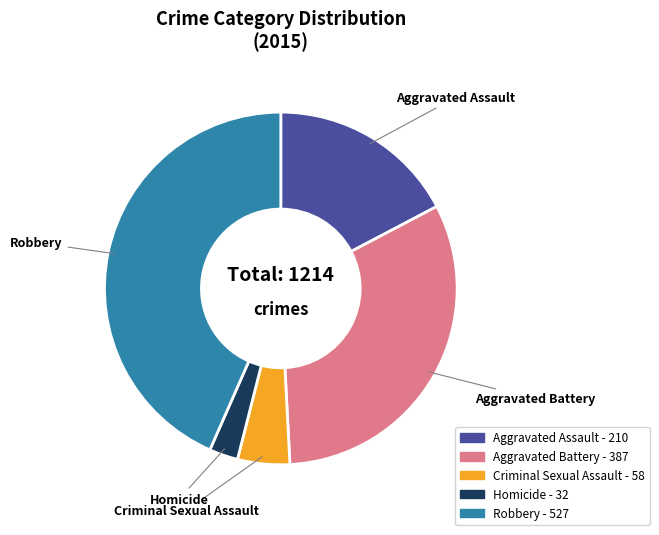

Combined, do Homicide and Aggravated Assault account for over 50%?

No